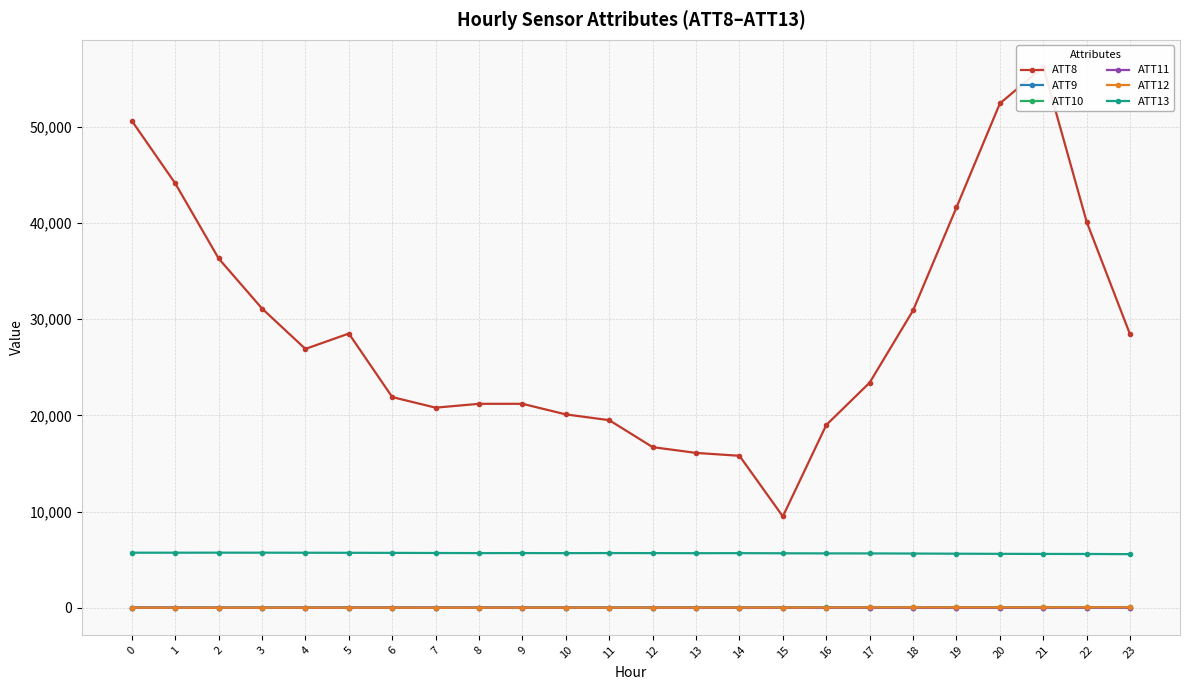

The value of ATT12 at 0 is 19.0. True or false?

True